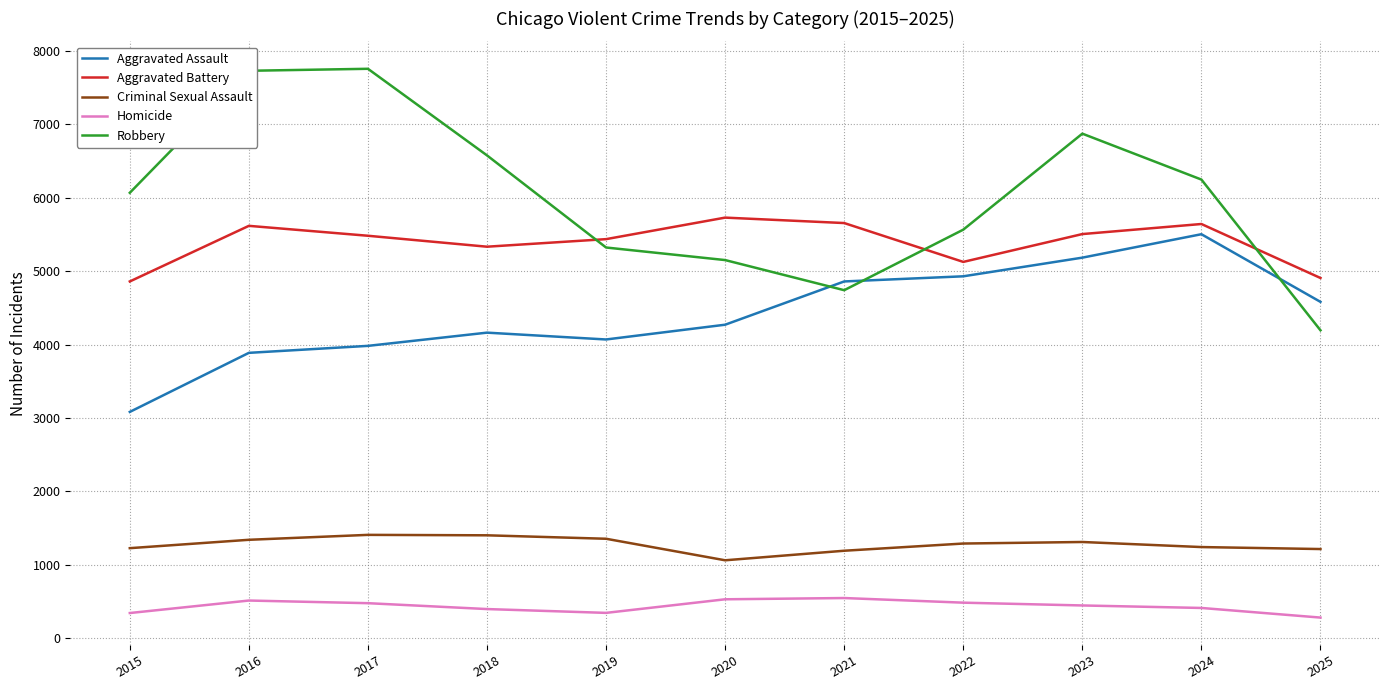

Which series ends up on top after the final intersection of Aggravated Battery and Robbery?

Aggravated Battery